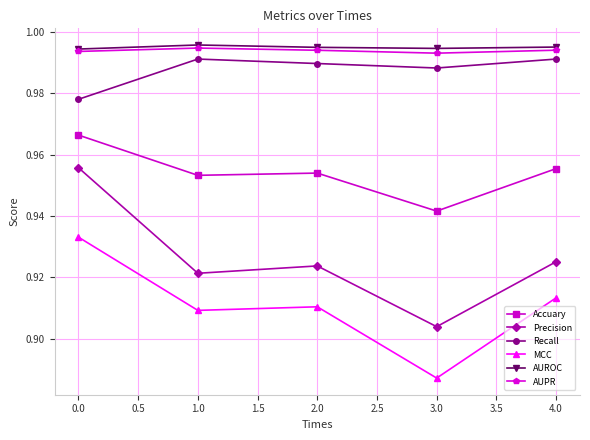

What is the label of the 3rd point from the right?

2.0